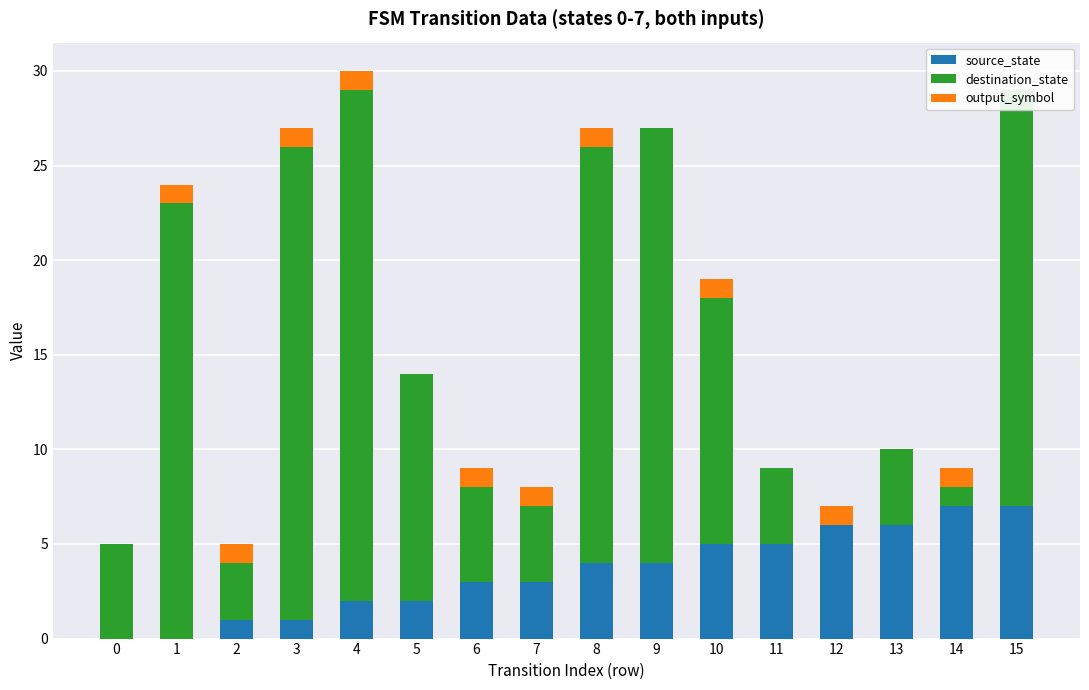

Reading left to right, what are all the values shown in this chart?

source_state: 0=0	1=0	2=1	3=1	4=2	5=2	6=3	7=3	8=4	9=4	10=5	11=5	12=6	13=6	14=7	15=7
destination_state: 0=5	1=23	2=3	3=25	4=27	5=12	6=5	7=4	8=22	9=23	10=13	11=4	12=0	13=4	14=1	15=22
output_symbol: 0=0	1=1	2=1	3=1	4=1	5=0	6=1	7=1	8=1	9=0	10=1	11=0	12=1	13=0	14=1	15=0